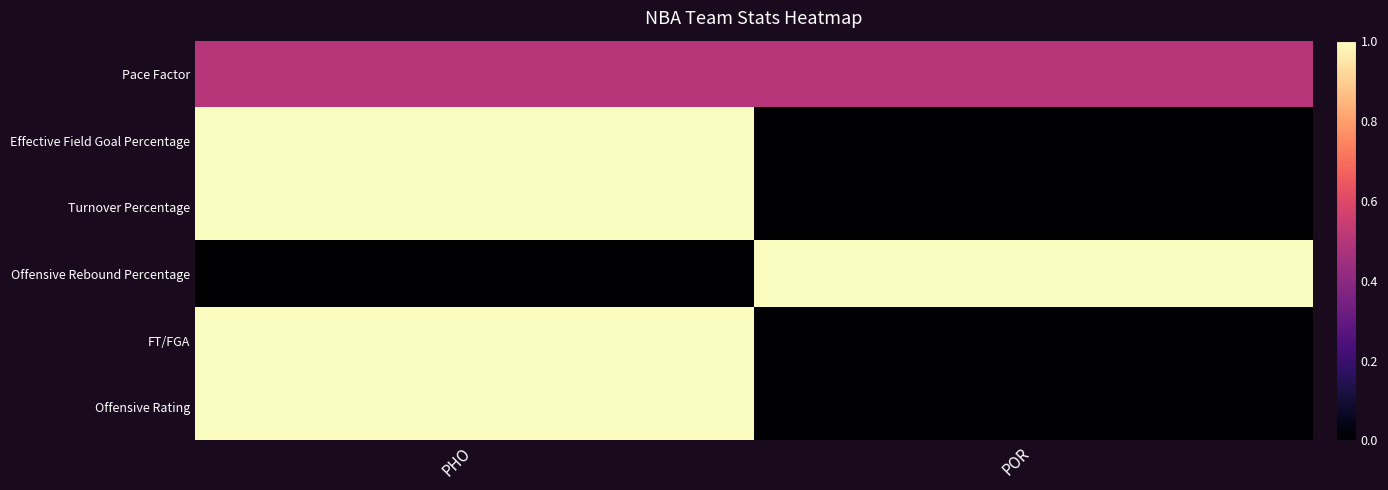

Which series has the widest spread of values?

Effective Field Goal Percentage